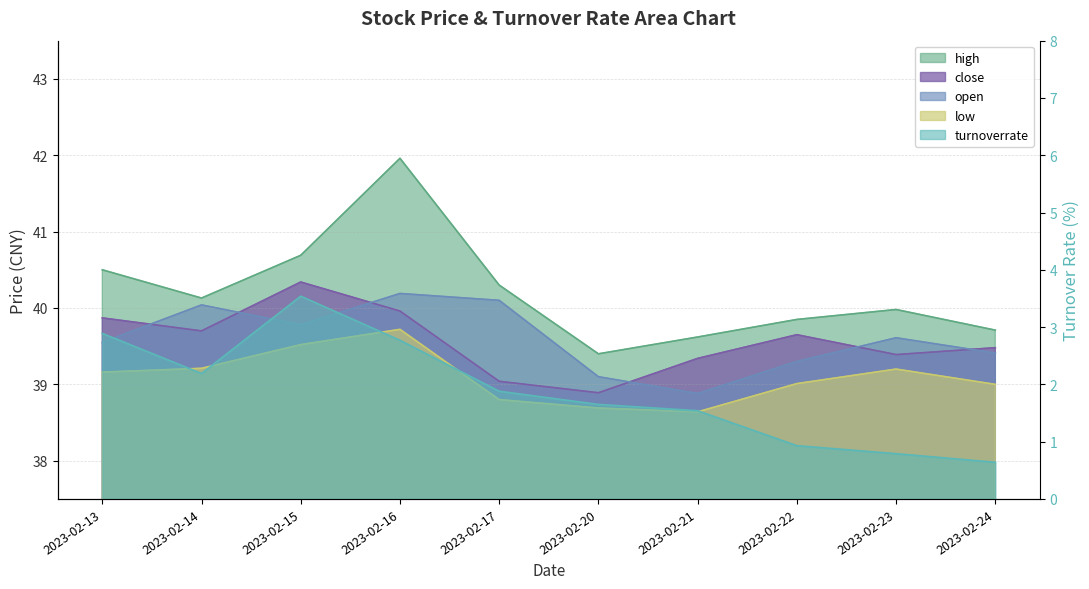

What value does the high series have at 2023-02-15?

40.7